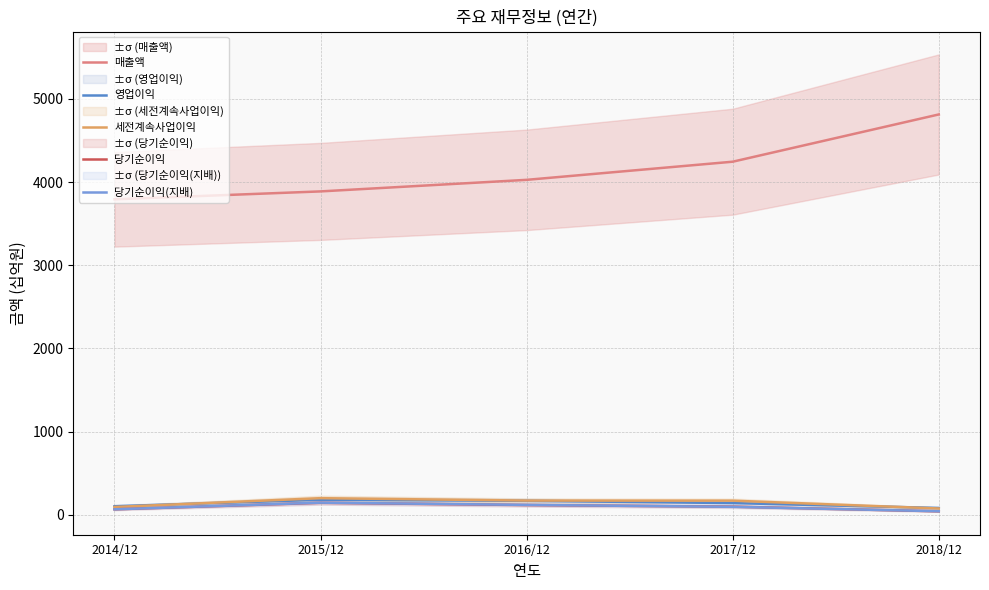

Reading left to right, what are all the values shown in this chart?

매출액: 2014/12=3793	2015/12=3888	2016/12=4027	2017/12=4245	2018/12=4813
영업이익: 2014/12=104	2015/12=182	2016/12=169	2017/12=142	2018/12=83
세전계속사업이익: 2014/12=95	2015/12=201	2016/12=172	2017/12=171	2018/12=77
당기순이익: 2014/12=67	2015/12=145	2016/12=118	2017/12=99	2018/12=43
당기순이익(지배): 2014/12=67	2015/12=147	2016/12=120	2017/12=97	2018/12=44